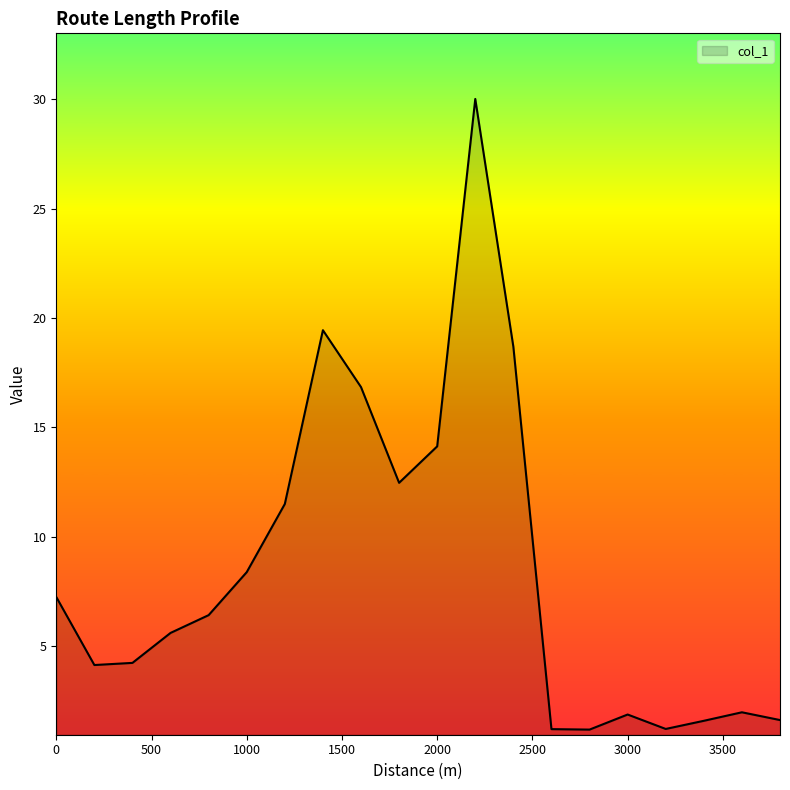

What is the difference between the maximum and minimum values?

28.8